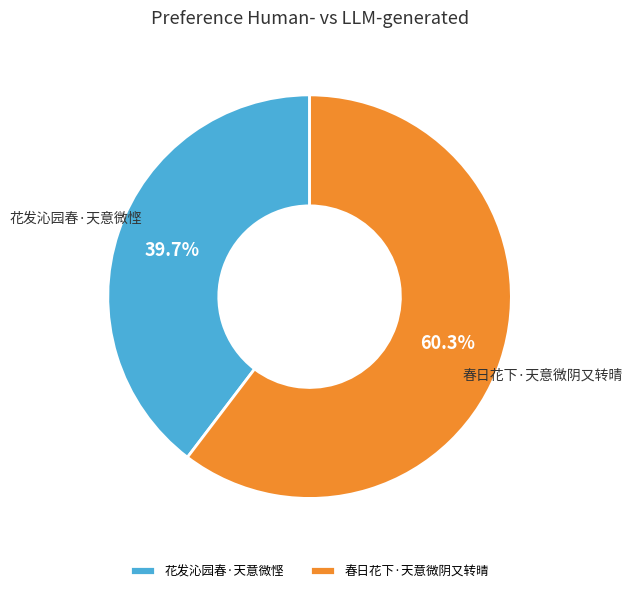

What percentage is NOT represented by 春日花下·天意微阴又转晴?

39.7%